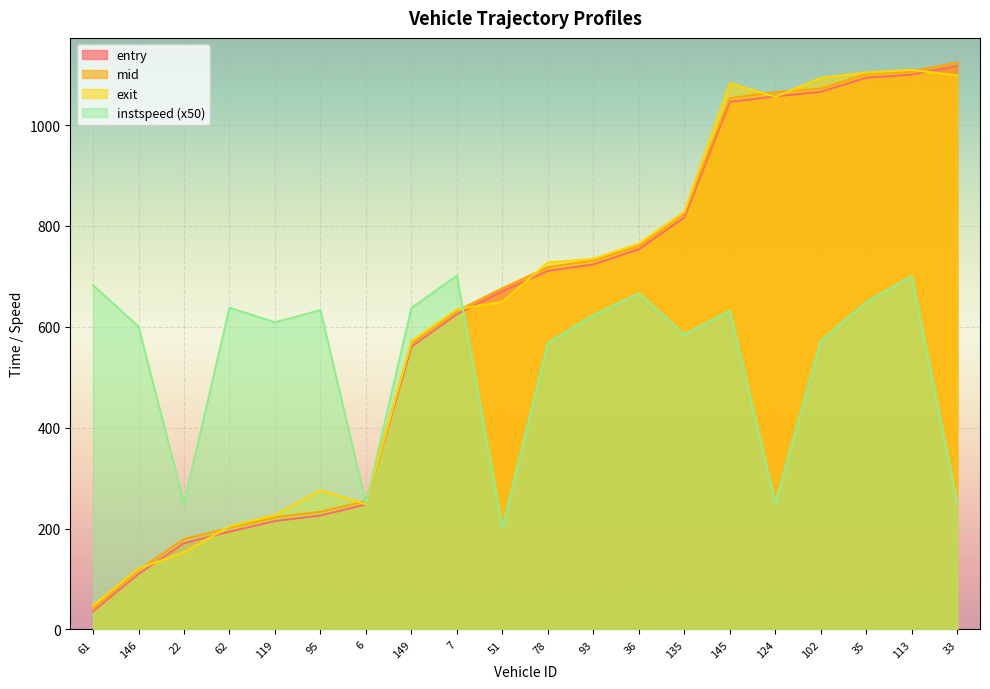

Rank the series at 7 from highest to lowest value.

instspeed, exit, mid, entry